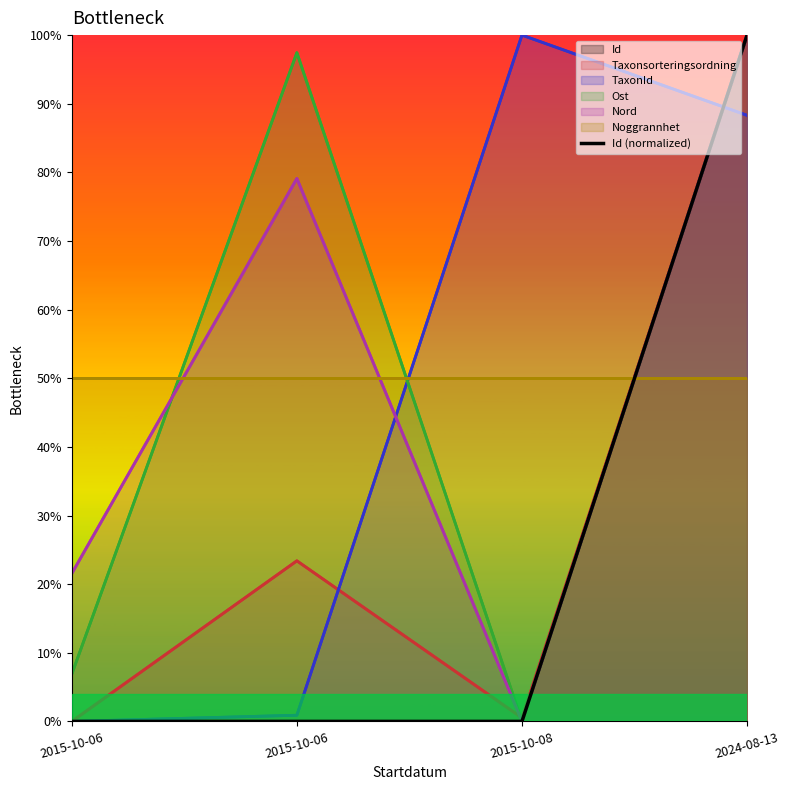

What is the difference between the maximum and minimum values?

100.0